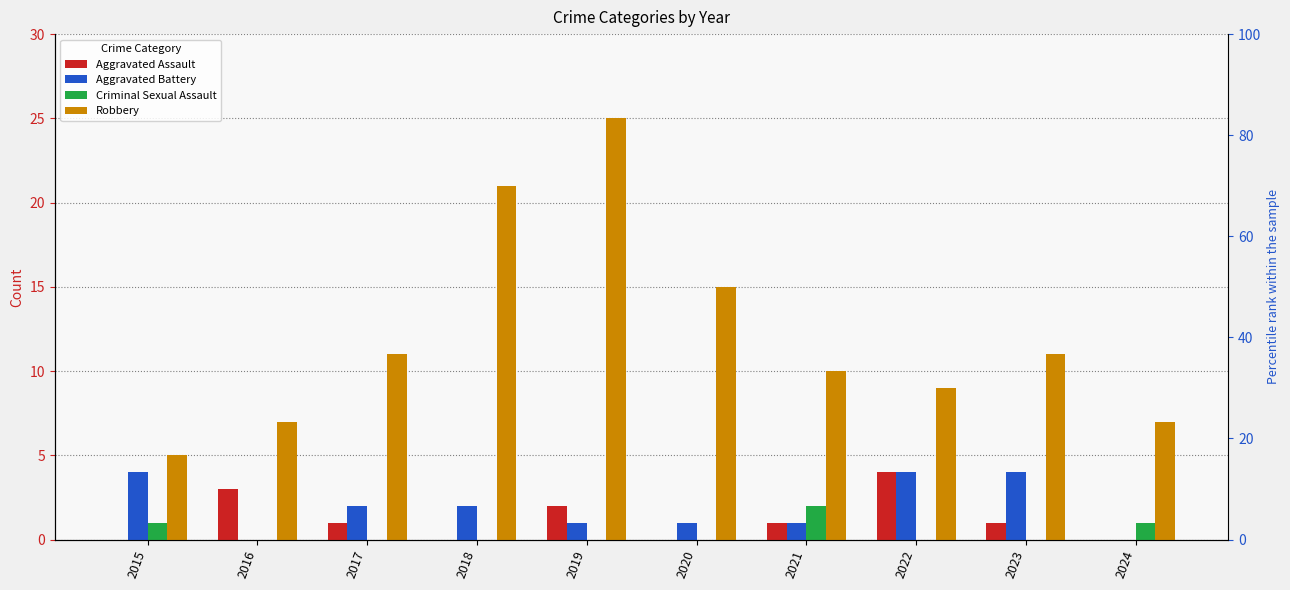

The Criminal Sexual Assault series shows -1 at 2016. True or false?

False